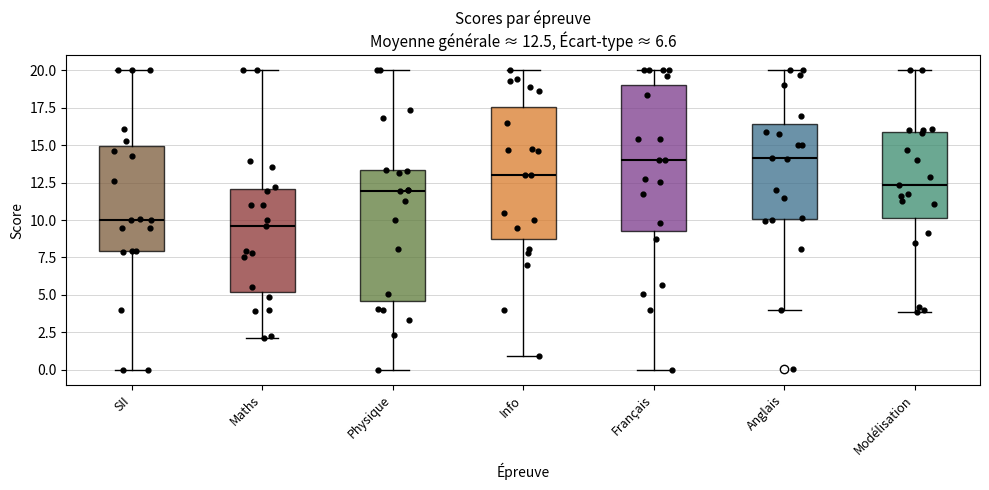

Which box is the tallest, from its lower edge to its upper edge?

Français